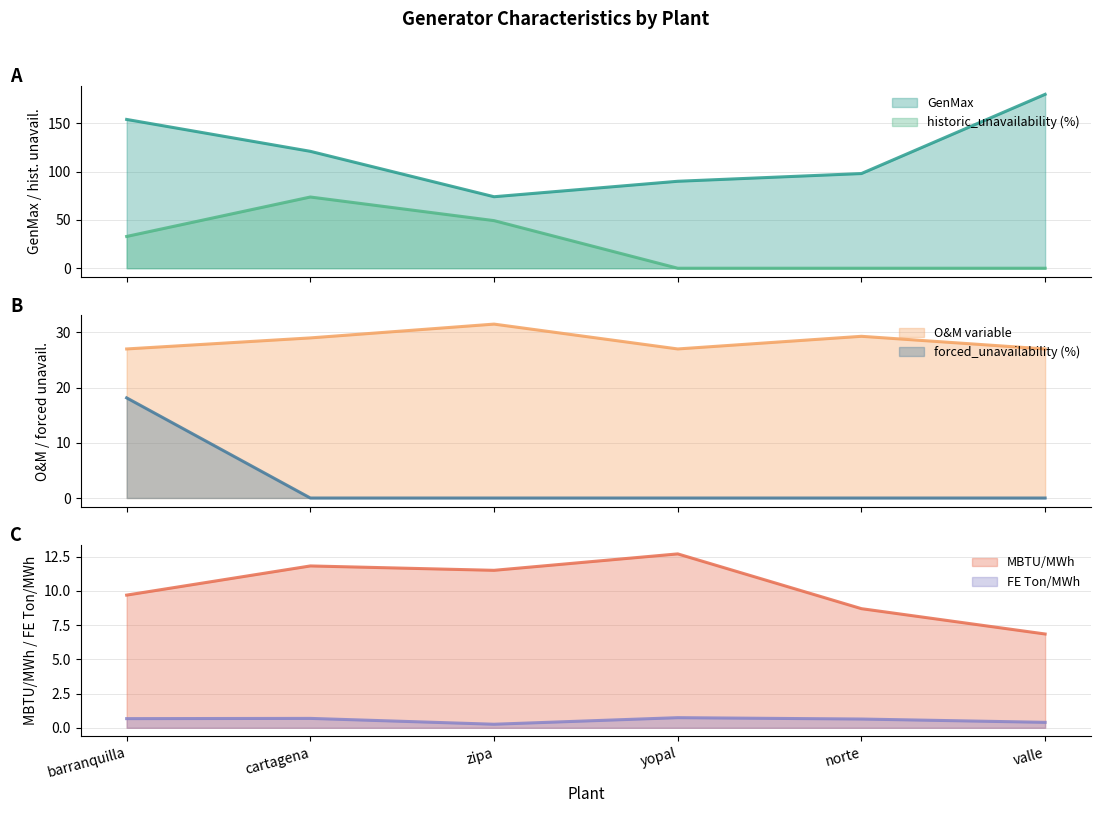

Reading right to left, extract all data points from this chart.

GenMax: 180.0	98.0	90.0	74.0	121.0	154.0
MBTU/MWh: 6.8	8.7	12.7	11.5	11.8	9.7
FE Ton/Mwh: 0.4	0.6	0.7	0.3	0.7	0.7
historic_unavailability (%): 0.0	0.0	0.0	49.3	73.7	32.9
O&M variable: 27.0	29.3	27.0	31.5	29.0	27.0
forced_unavailability (%): 0.0	0.0	0.0	0.0	0.0	18.1